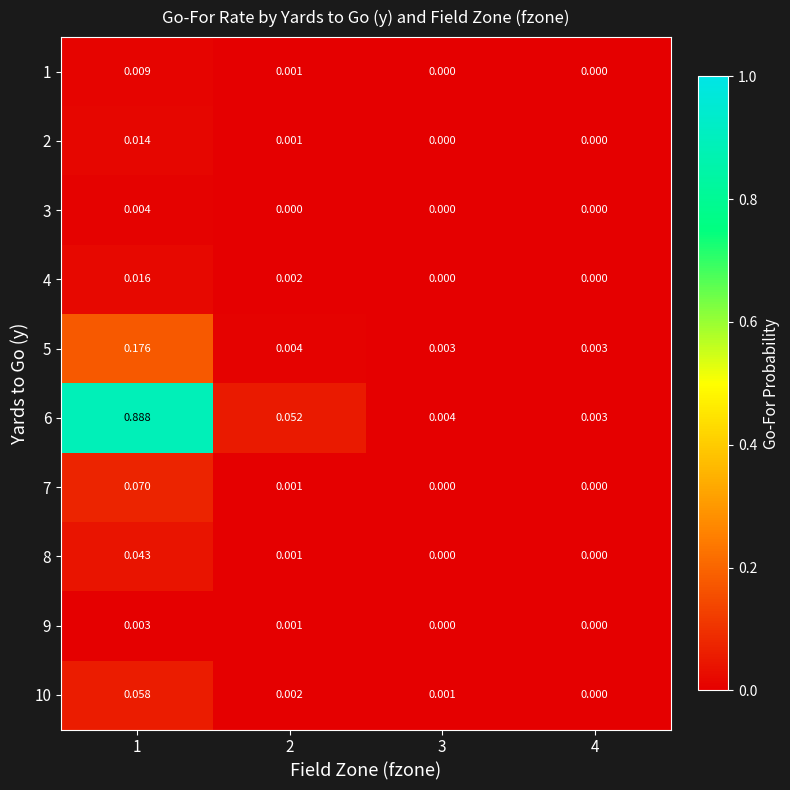

Which series has the largest range (max minus min)?

6